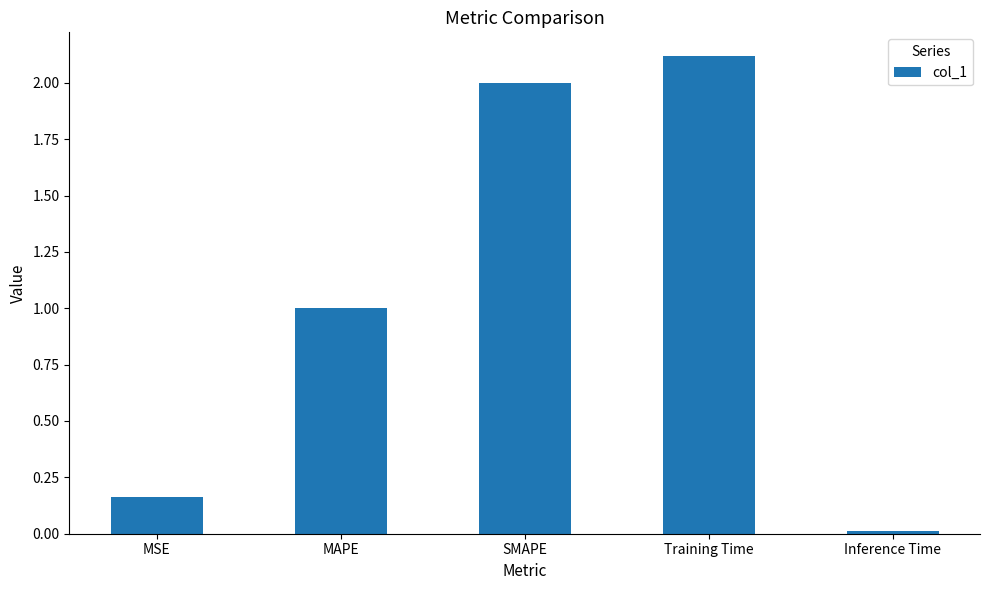

List the labels in order of value, largest first.

Training Time, SMAPE, MAPE, MSE, Inference Time